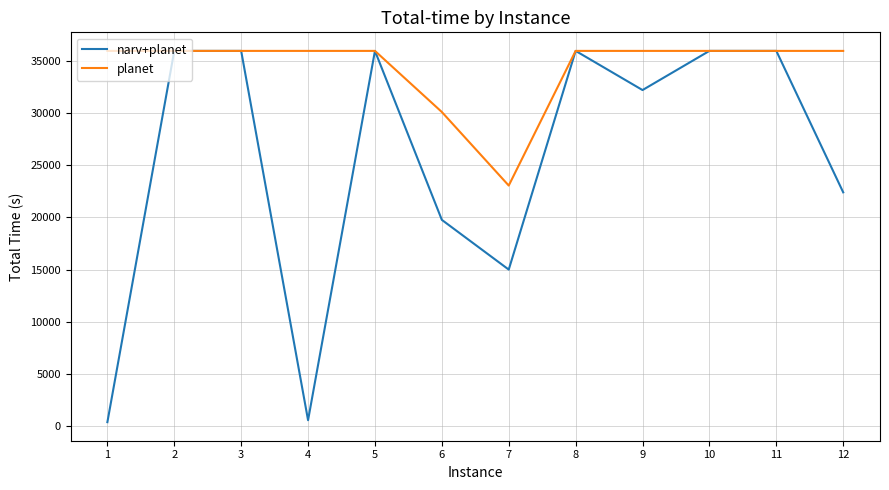

List the series in order of their overall mean, lowest first.

narv+planet, planet